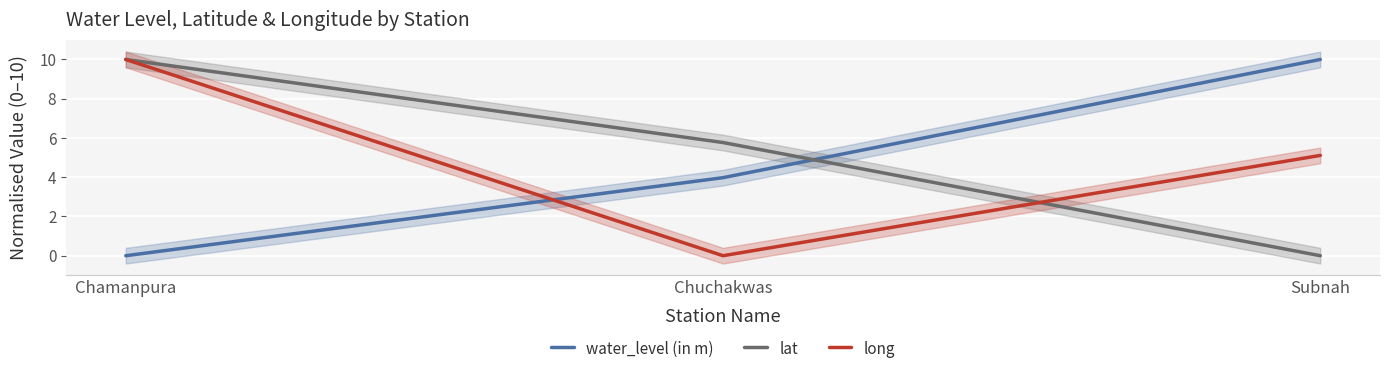

What is the label of the 3rd point from the right?

Chamanpura